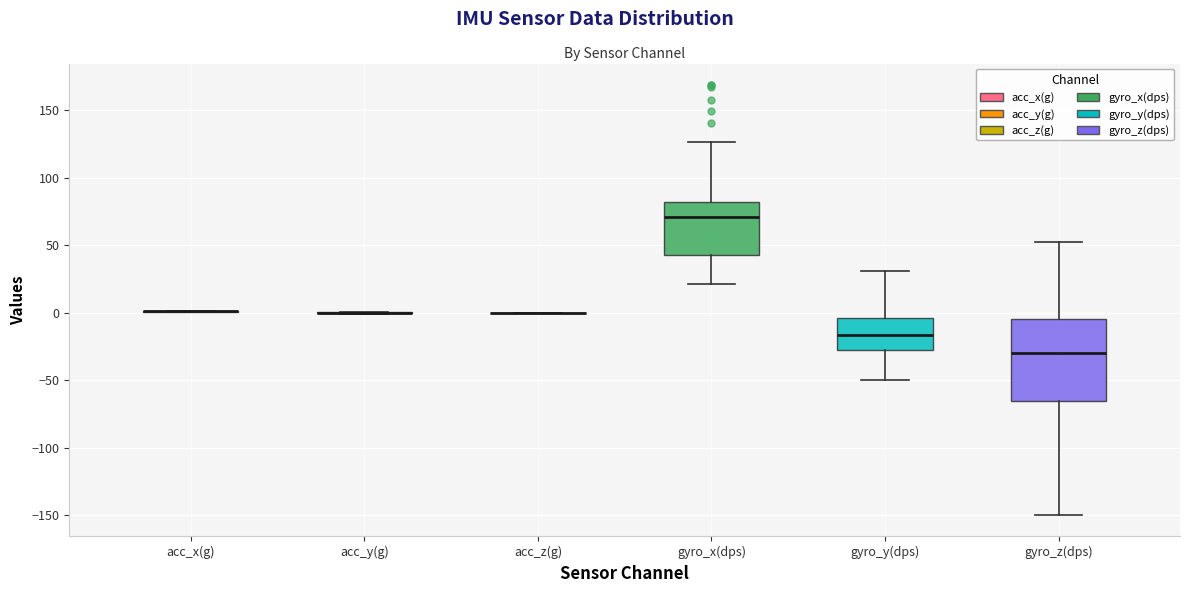

Reading left to right, transcribe this box plot: for each box, give where its median line is, the range the box spans, and where its two whiskers end, as read against the y-axis. The values are not printed on the chart, so give them approximately, as read against the axis.

acc_x(g): box collapsed to a line at 0, whiskers 0 to 0
acc_y(g): box collapsed to a line at 0, whiskers 0 to 0
acc_z(g): box collapsed to a line at 0, whiskers 0 to 0
gyro_x(dps): median 70, box 45 to 80, whiskers 20 to 125
gyro_y(dps): median -15, box -30 to -5, whiskers -50 to 30
gyro_z(dps): median -30, box -65 to -5, whiskers -150 to 55